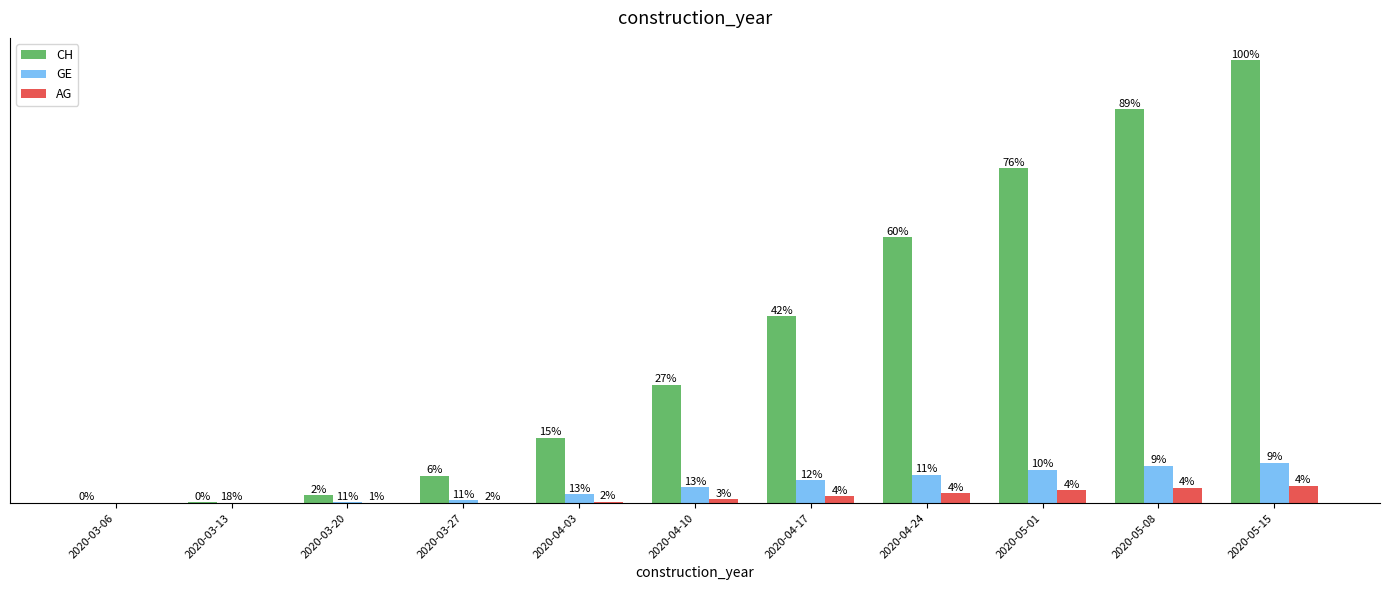

What position from the right is 2020-03-13?

10